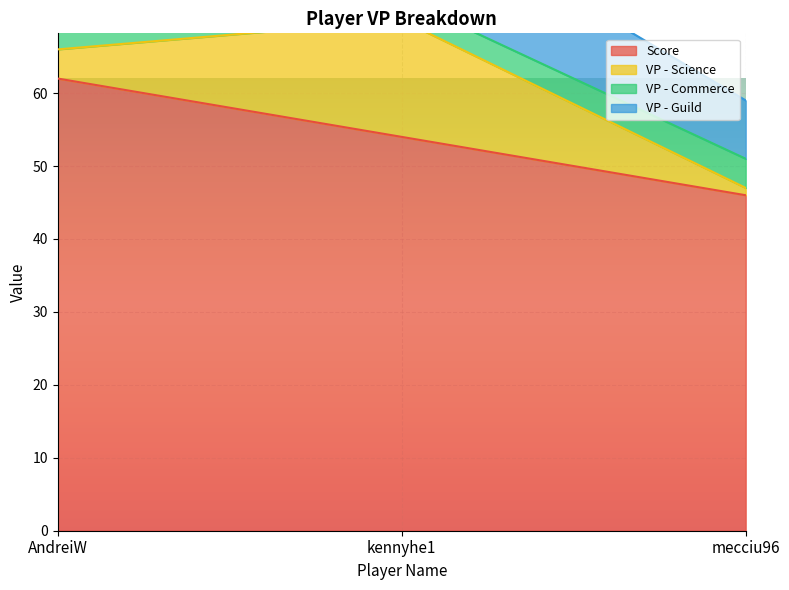

True or false: Score has a value of 60 at mecciu96.

False